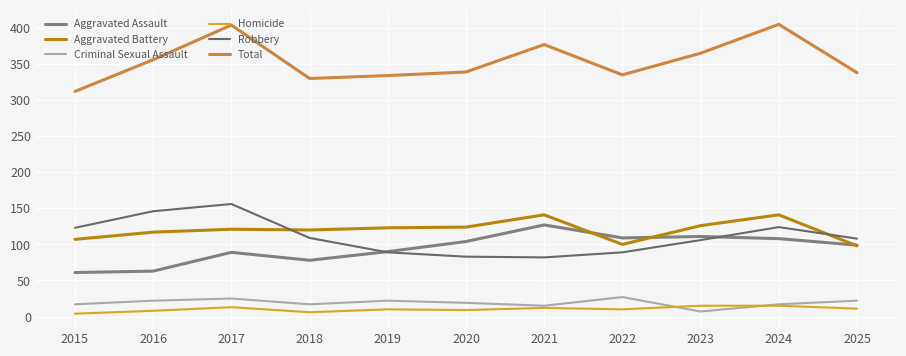

How many lines are shown in the chart?

6